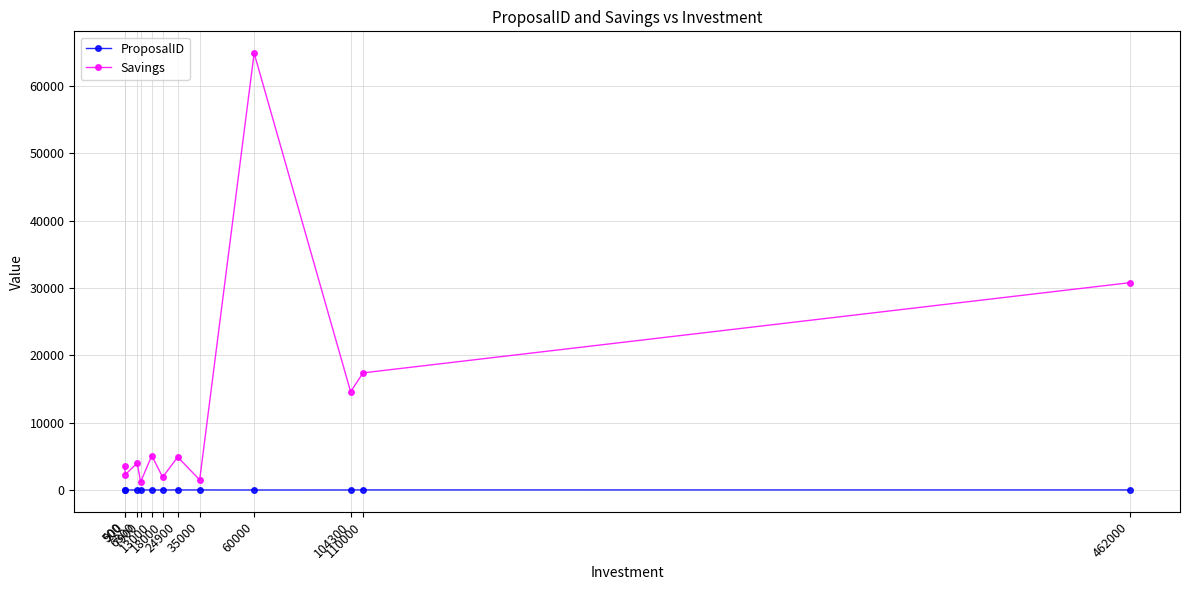

Which category has the highest value in the Savings series?

60000